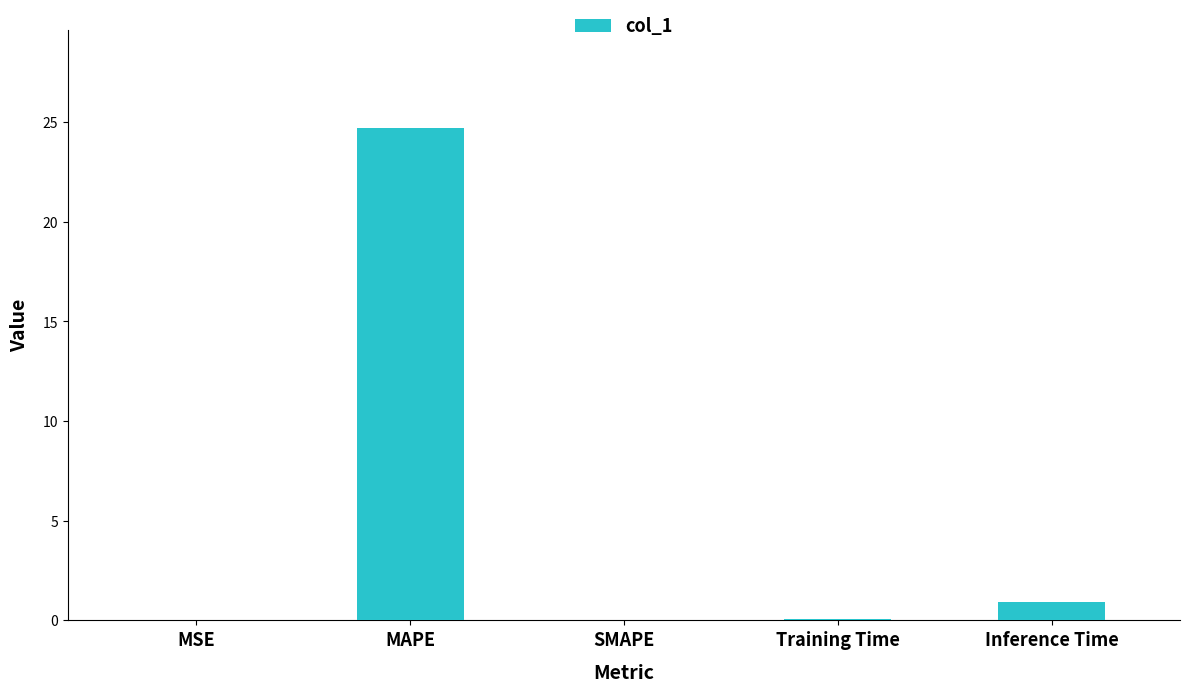

What is the greatest value displayed?

24.7